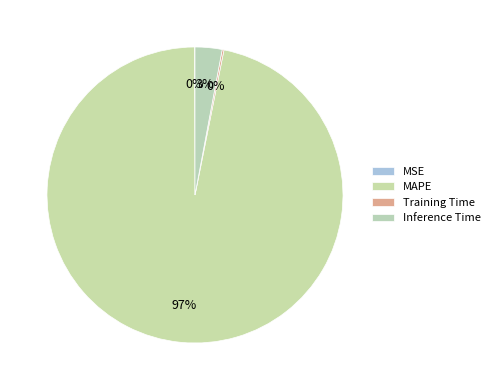

Rank the categories by value from lowest to highest.

MSE, Training Time, Inference Time, MAPE